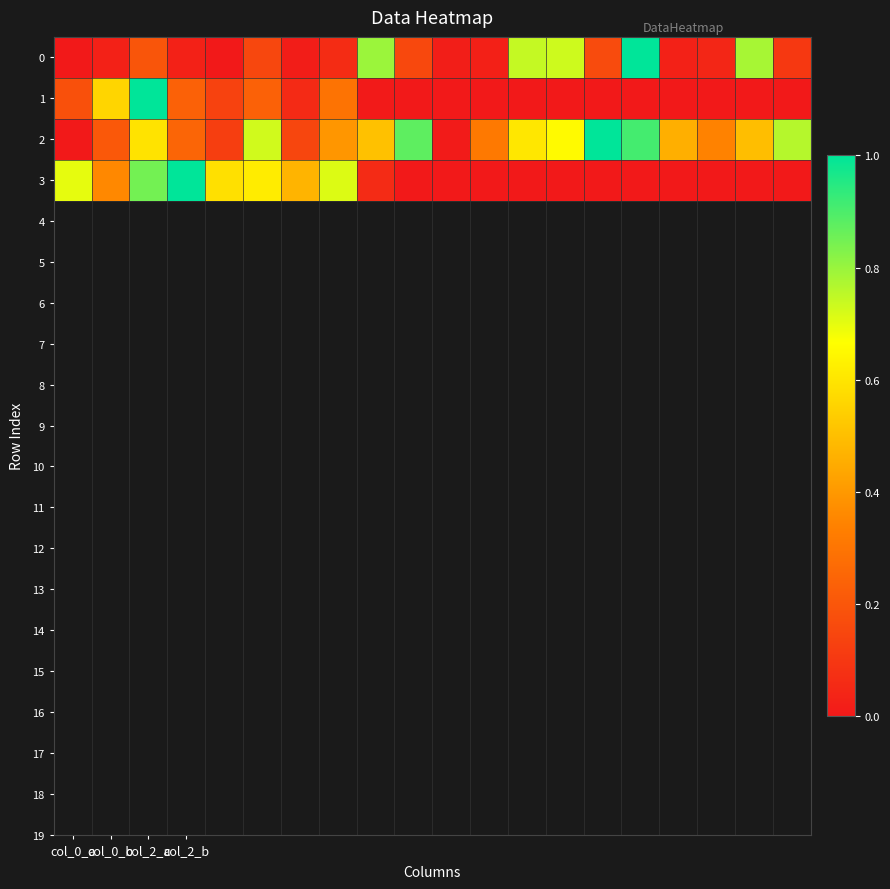

Which series has the largest total across all categories?

2